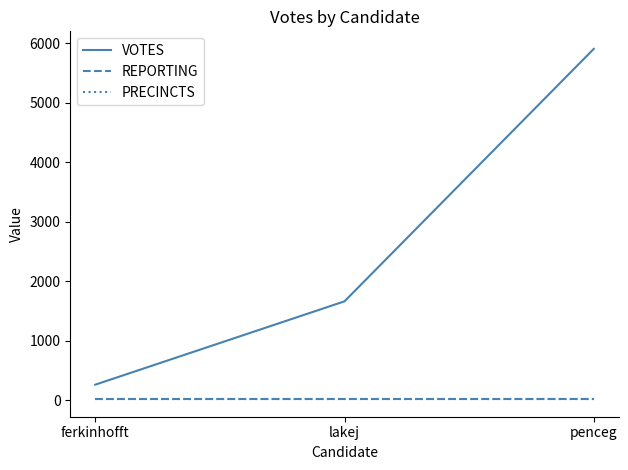

The value of PRECINCTS at lakej is 5. True or false?

False